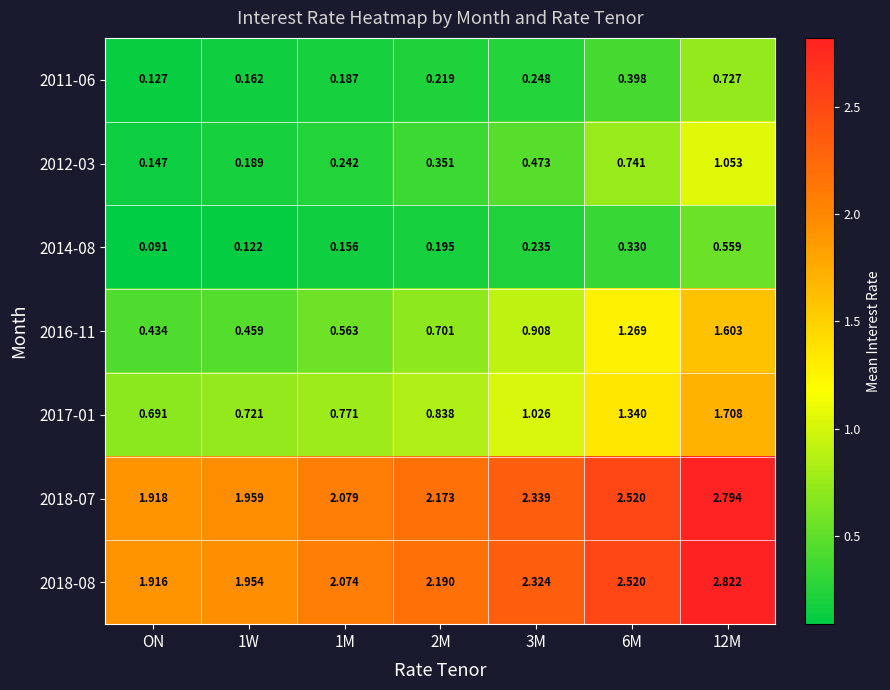

Which series has the largest range (max minus min)?

2016-11